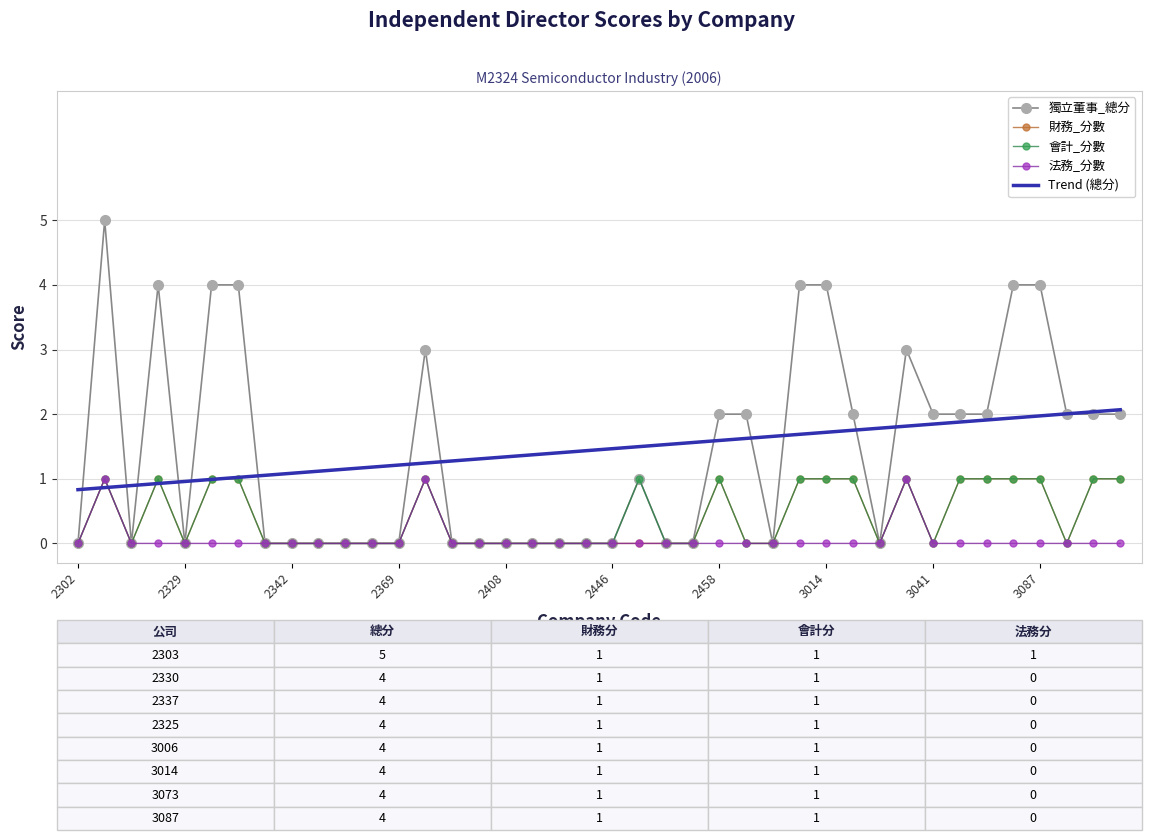

Which series has the largest range (max minus min)?

獨立董事_總分